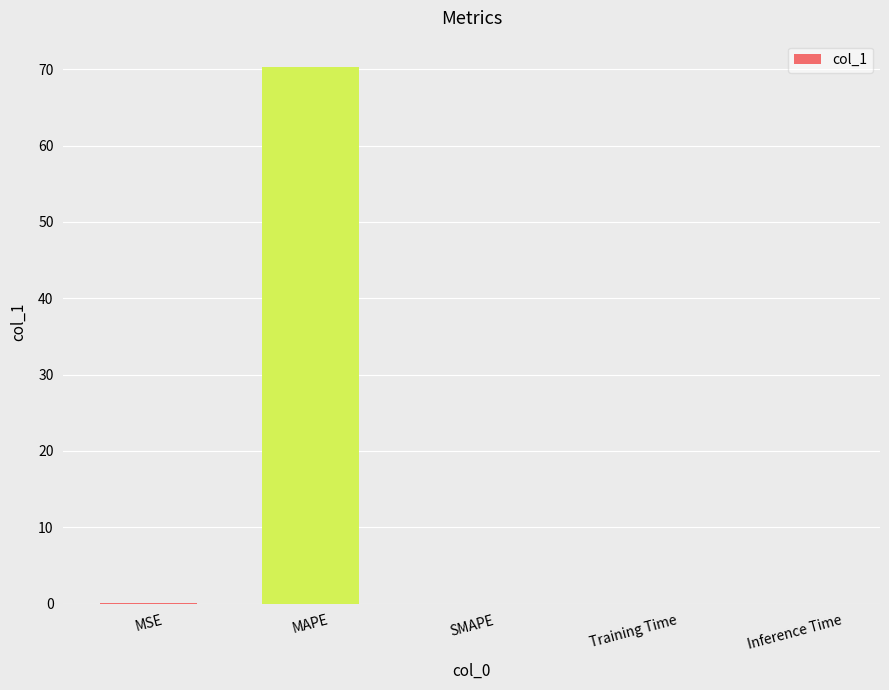

Does the chart contain stacked bars?

No